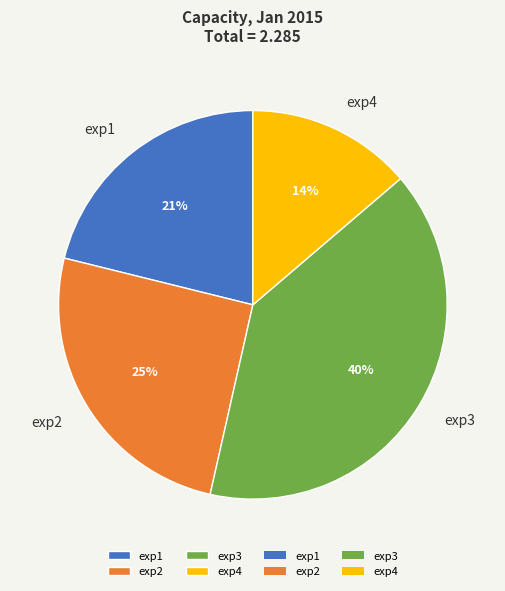

The exp3 slice represents 50% of the pie. True or false?

False